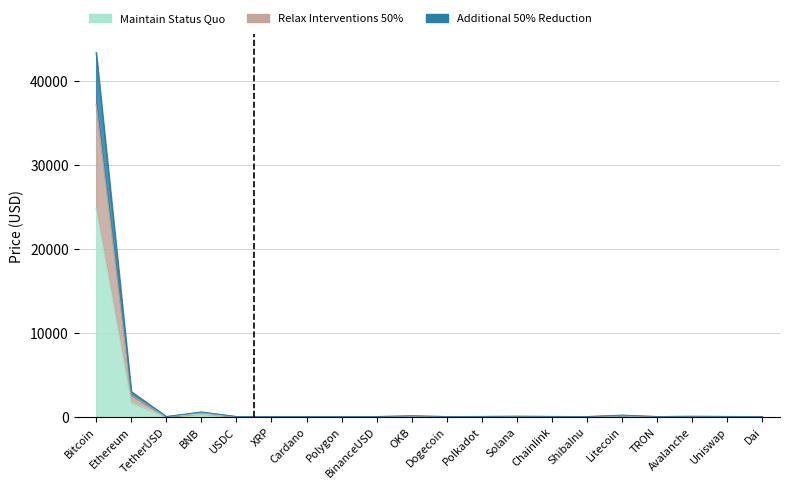

What are all the series names shown in the legend?

Maintain Status Quo, Relax Interventions 50%, Additional 50% Reduction